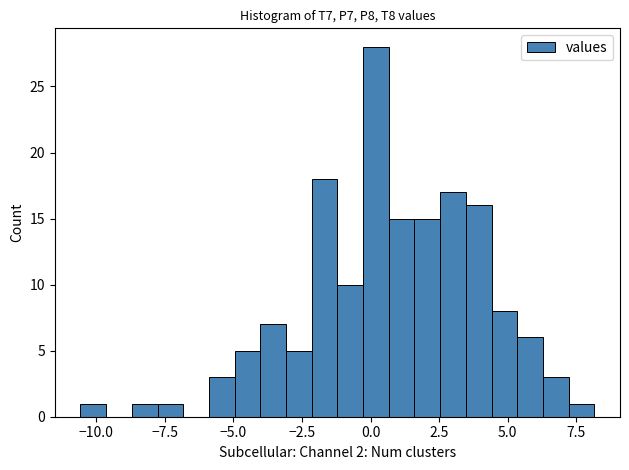

Around what value on the x-axis is the tallest bar? Give the approximate position of its centre, as read against the axis.

0.0